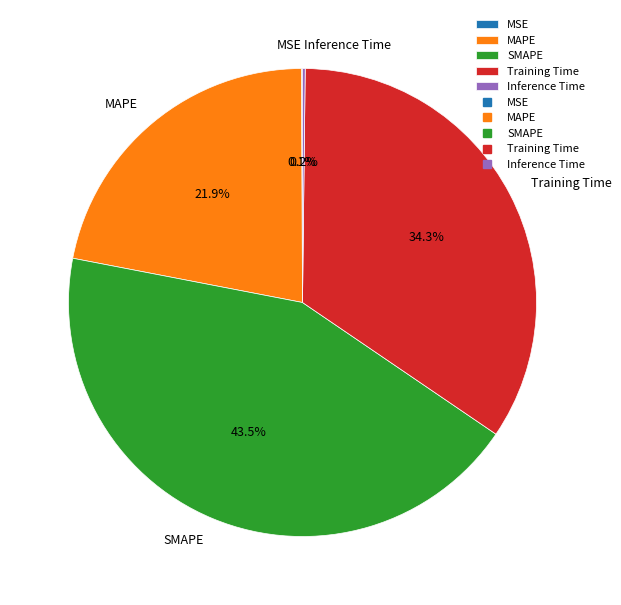

Is there a majority slice in this chart?

No